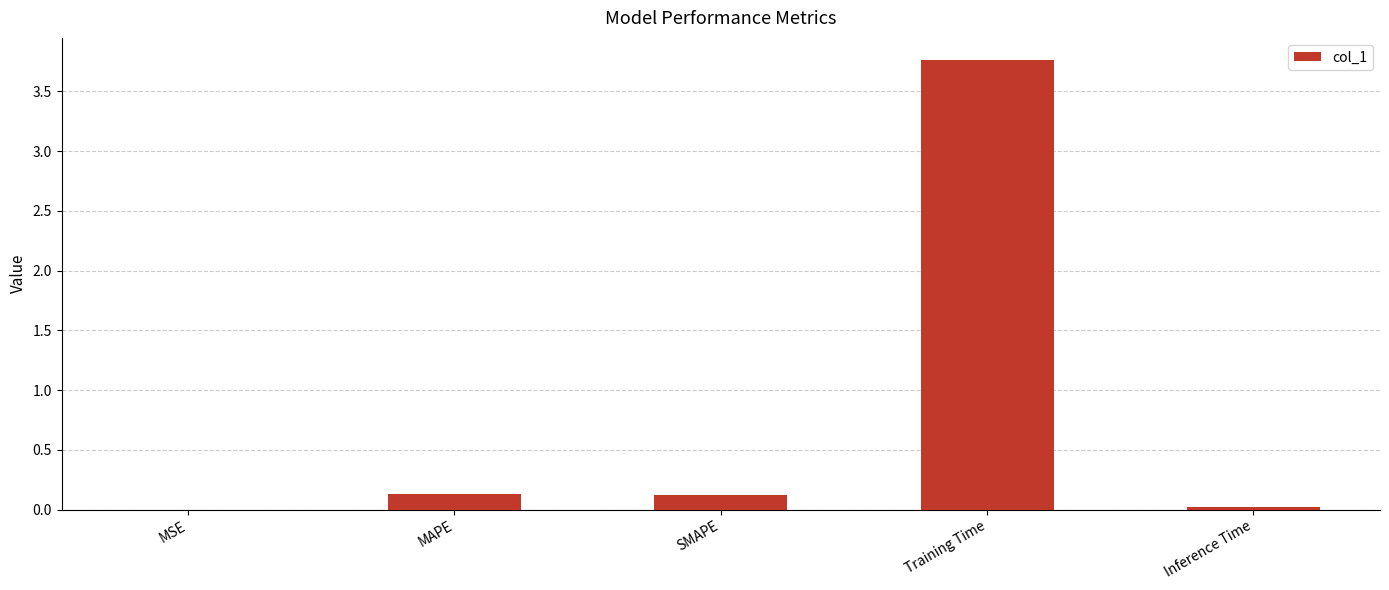

What is the change in value from MSE to MAPE?

+0.1